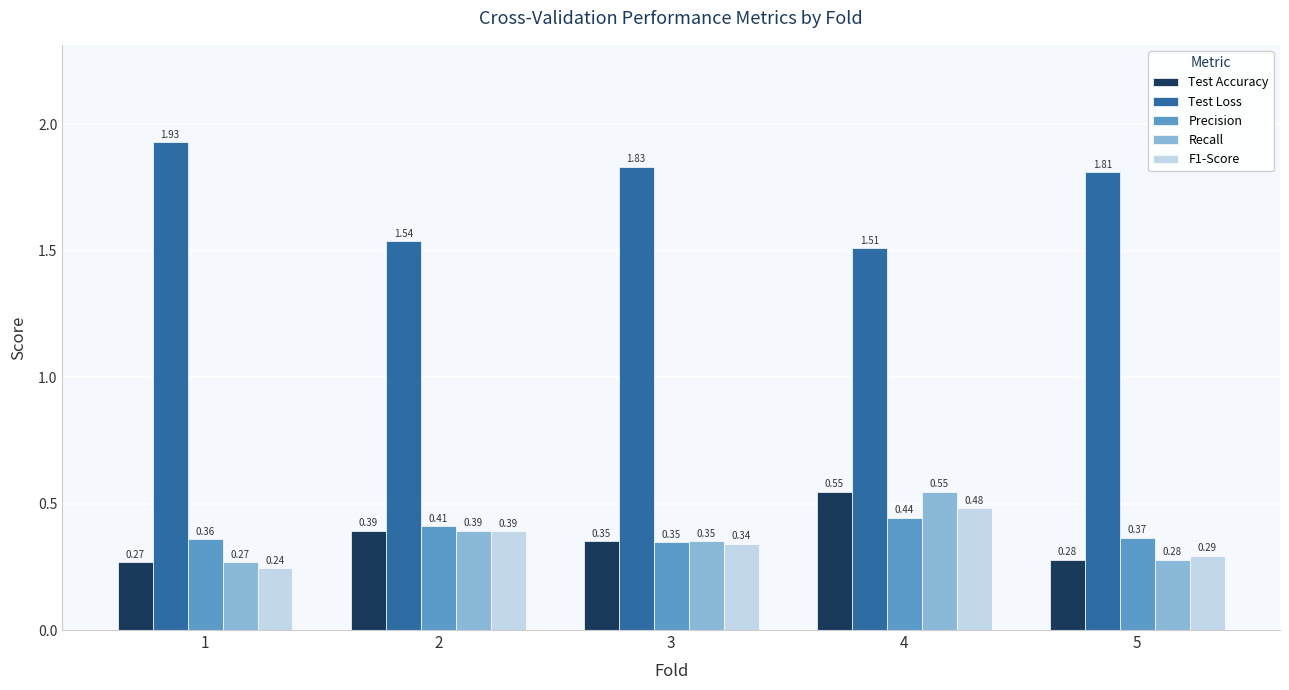

Are the bars grouped side by side (vs. stacked)?

Yes